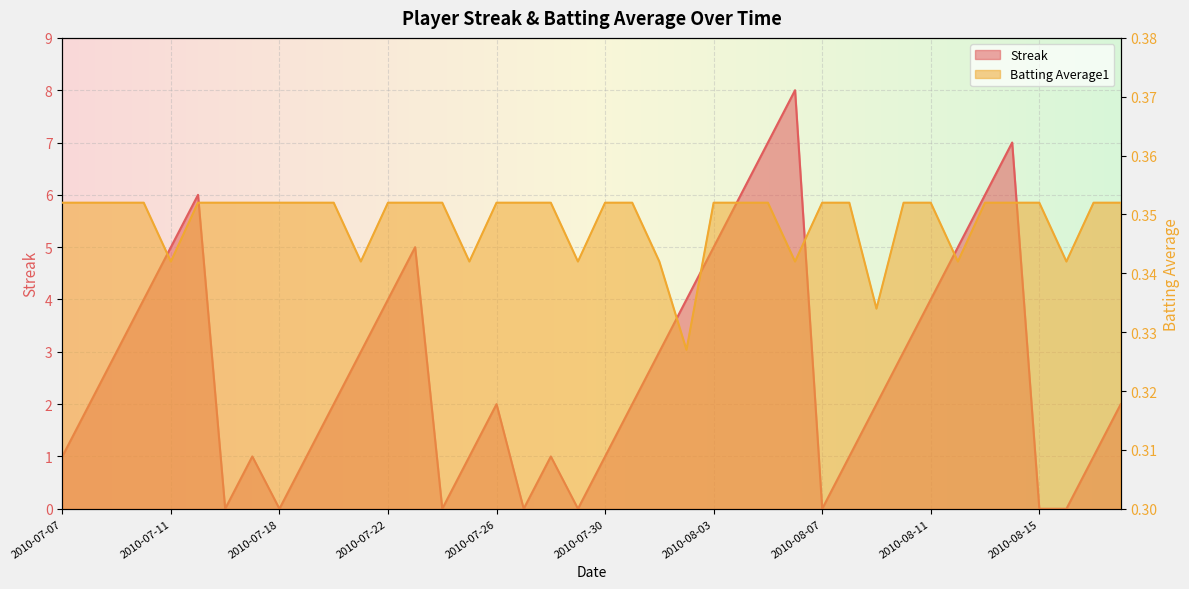

What is the difference between the Streak values at 2010-07-18 and 2010-07-17?

1.0